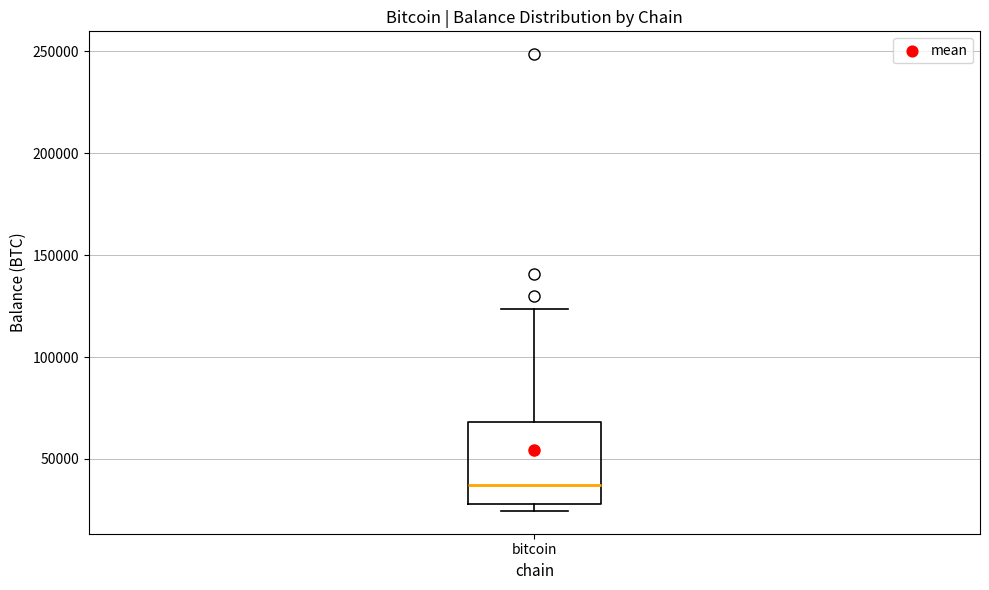

Where does the upper whisker of the box for bitcoin end on the y-axis? The values are not printed on the chart, so give them approximately, as read against the axis.

125000